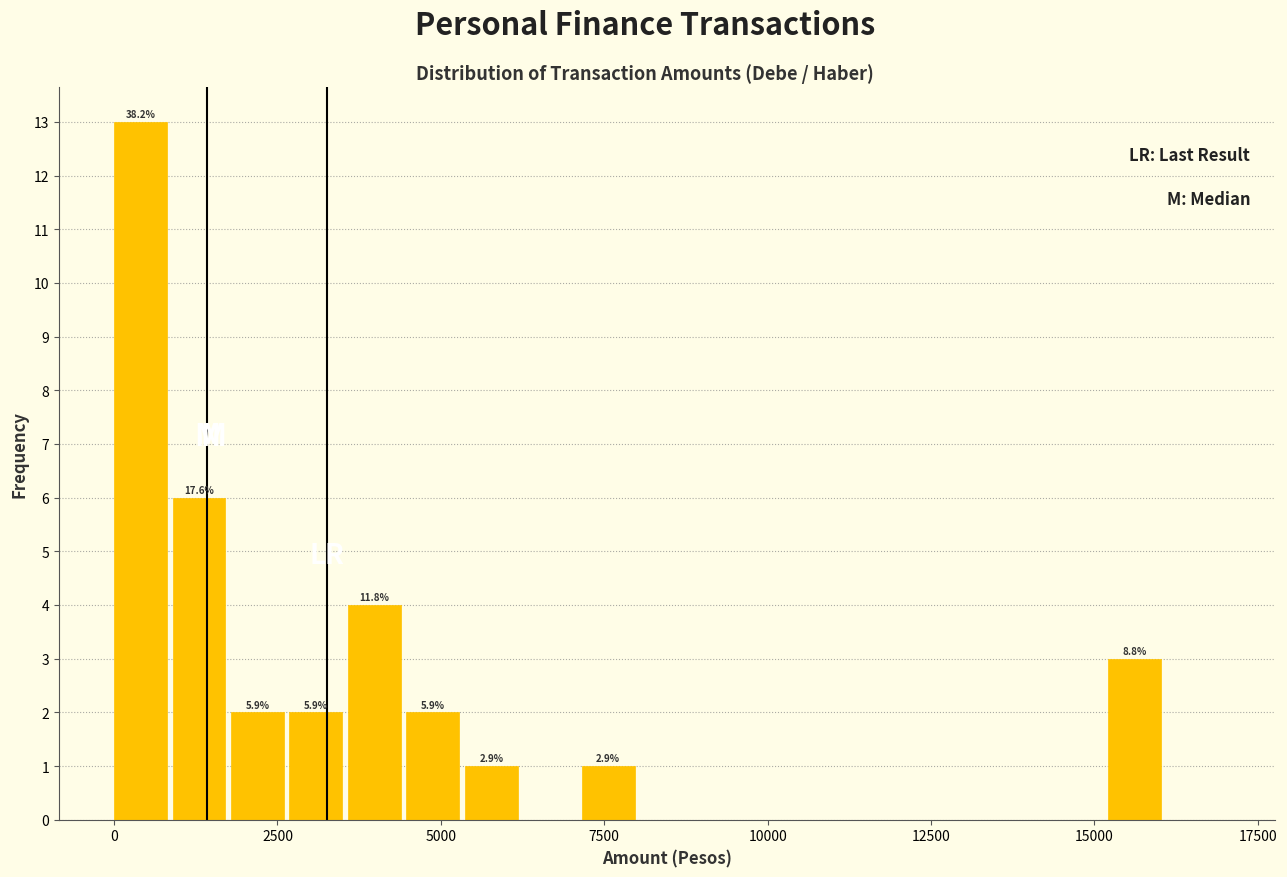

Read against the x-axis, roughly where is the centre of the tallest bar?

500